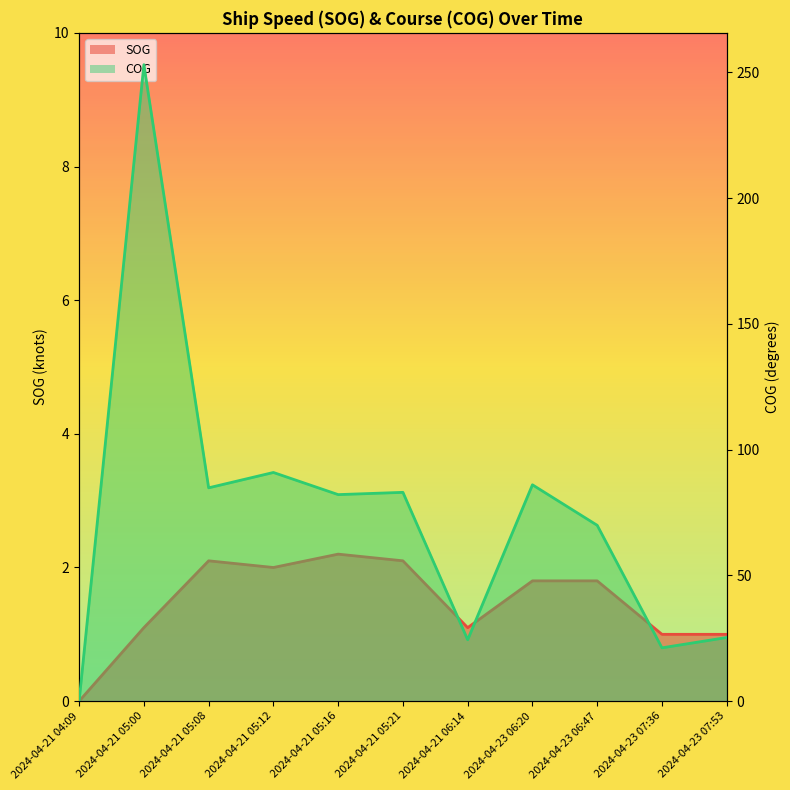

Which series changed the most between 2024-04-21 04:09 and 2024-04-21 05:08?

COG